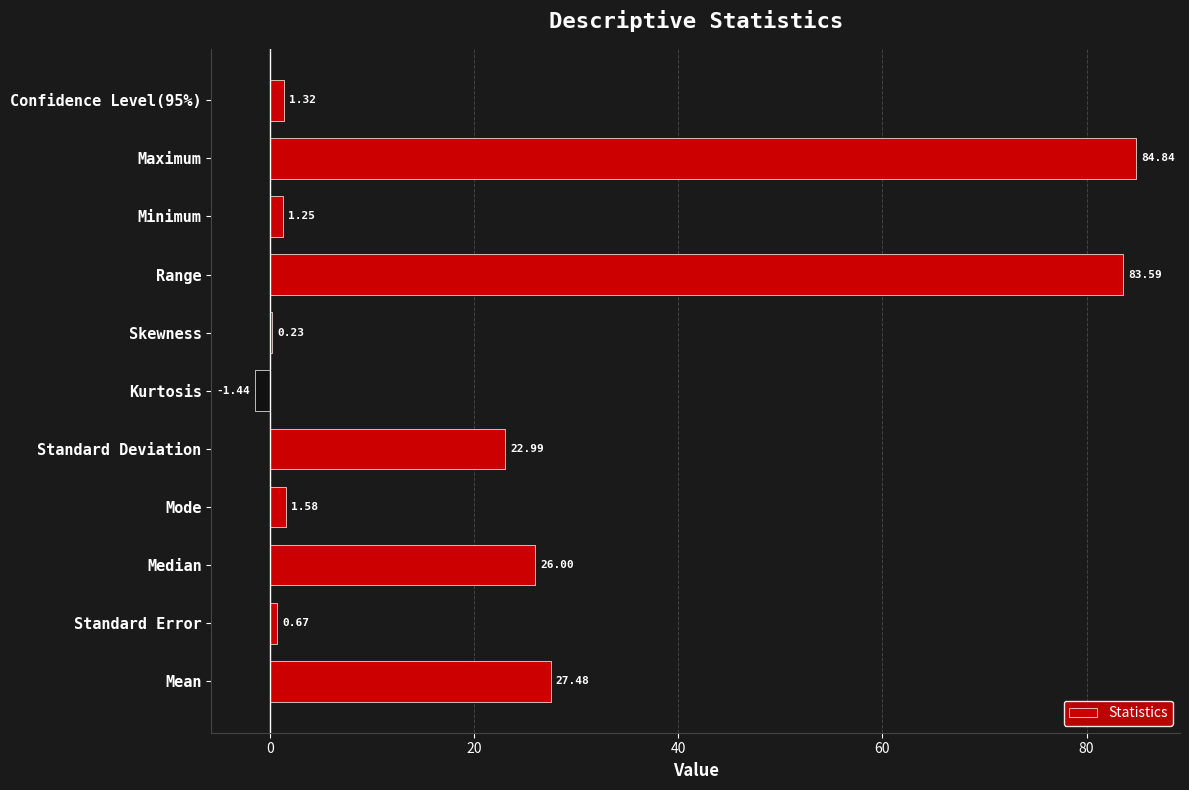

At which category does the chart reach its peak across all series?

Maximum